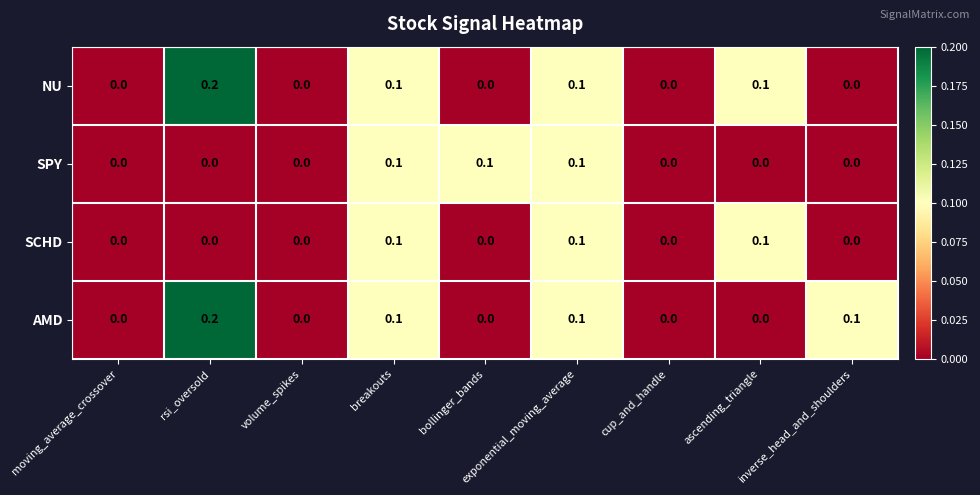

How many SCHD values are between 0 and 1?

9